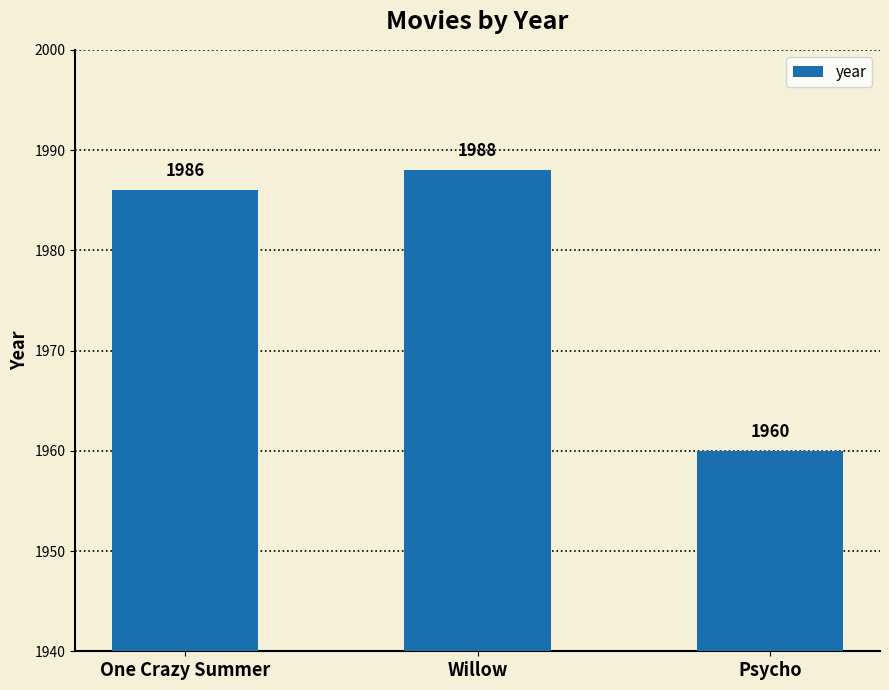

Is it true that the value at Willow is 1988?

True